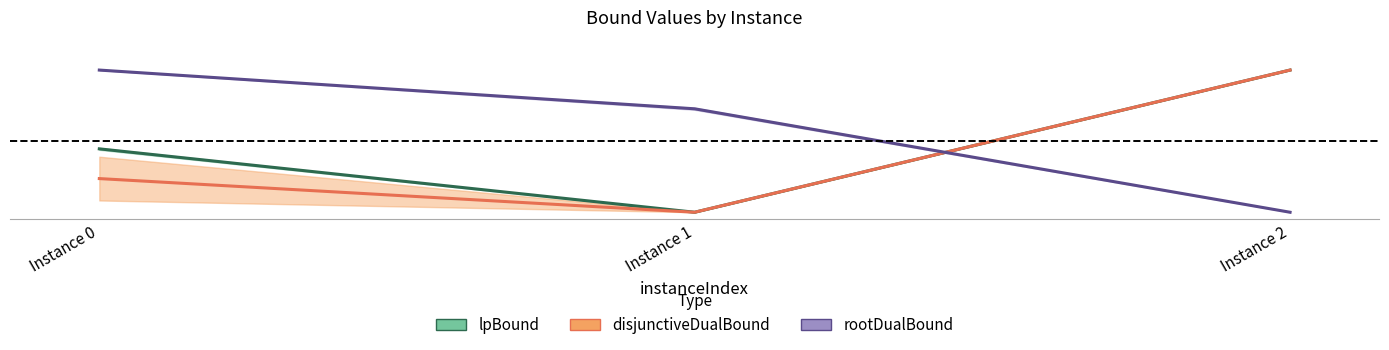

What is the total value across all series at Instance 0?

1.7